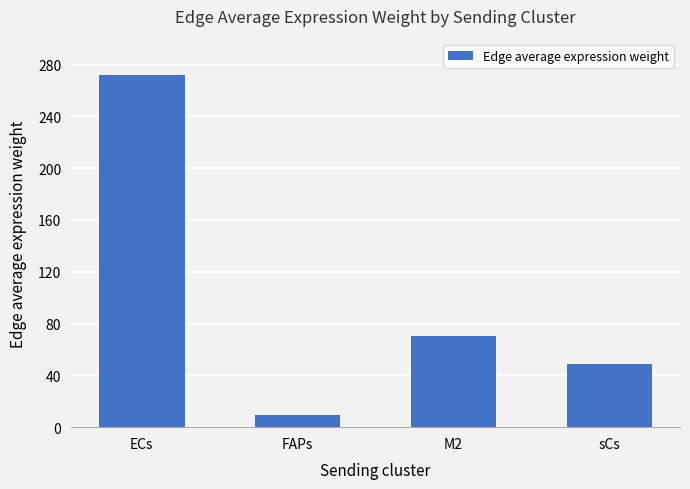

How many bars are there in total?

4